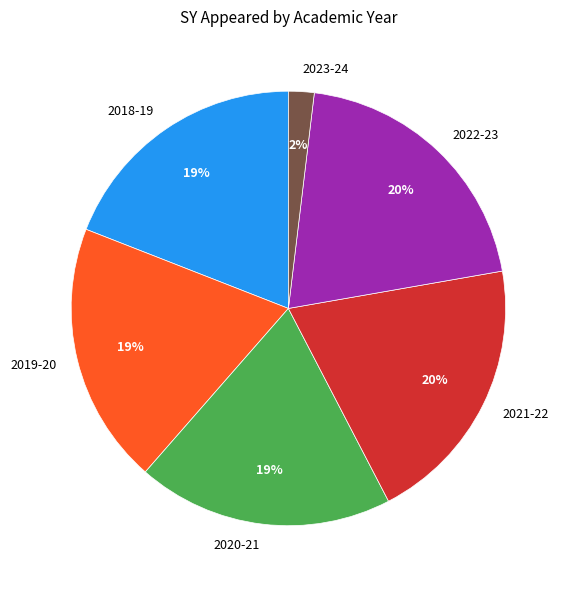

To the nearest percent, what is the difference between the largest and smallest slice percentages?

18%